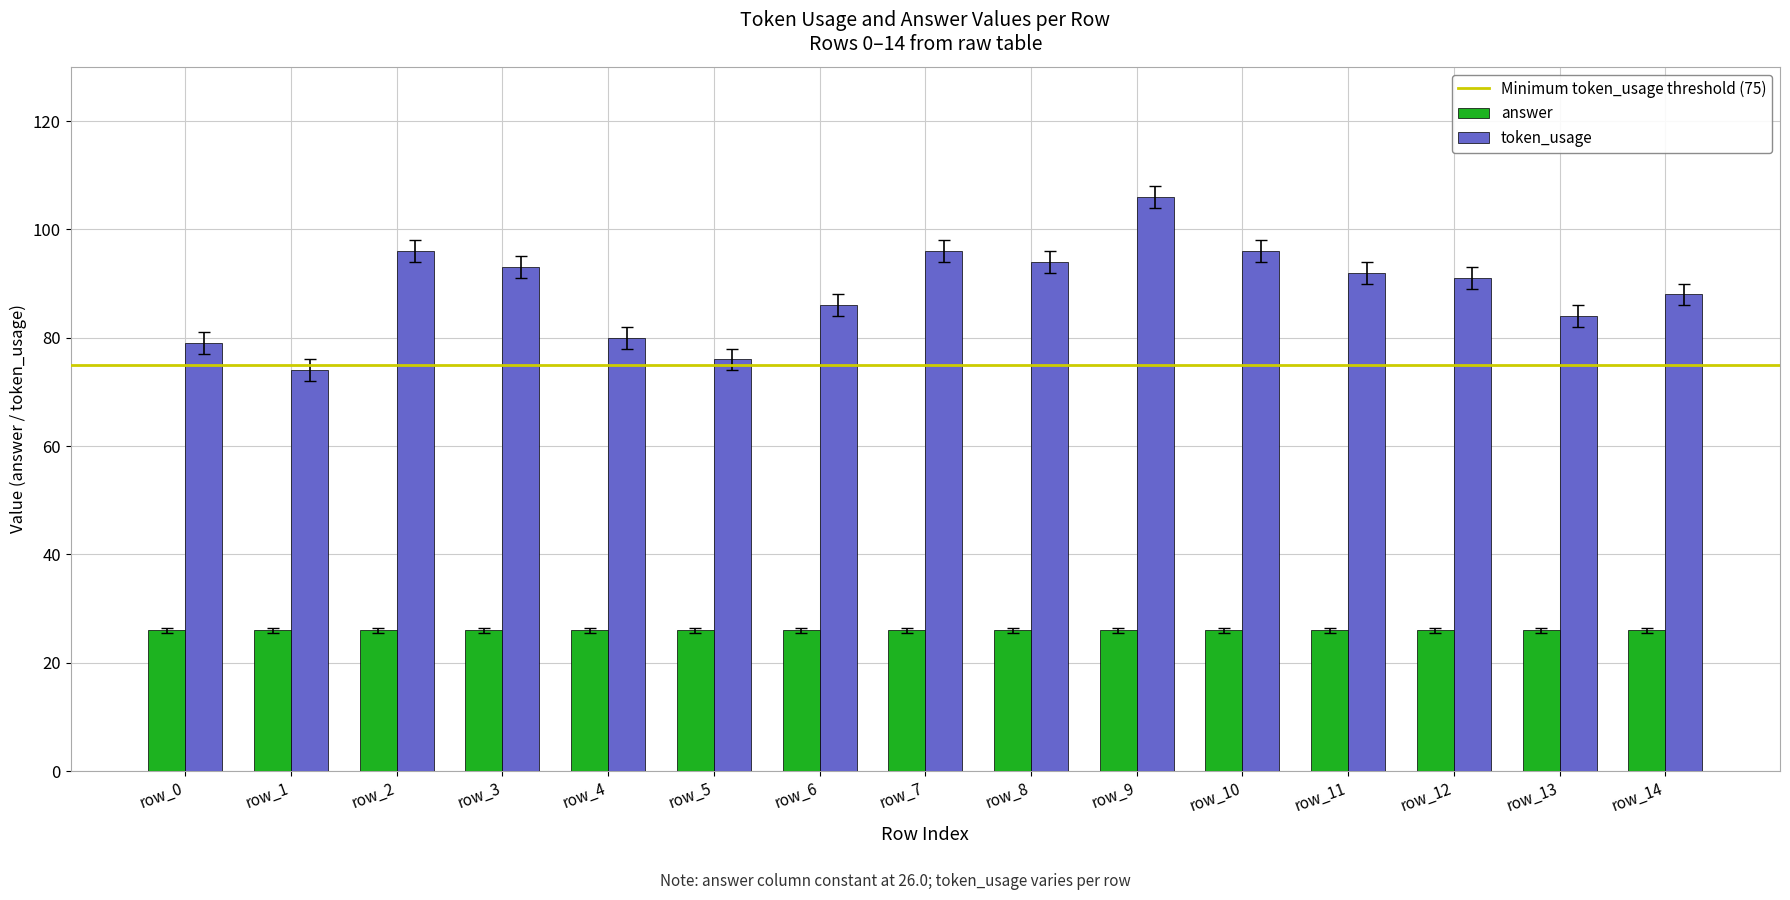

List the series in order of their overall mean, lowest first.

answer, token_usage